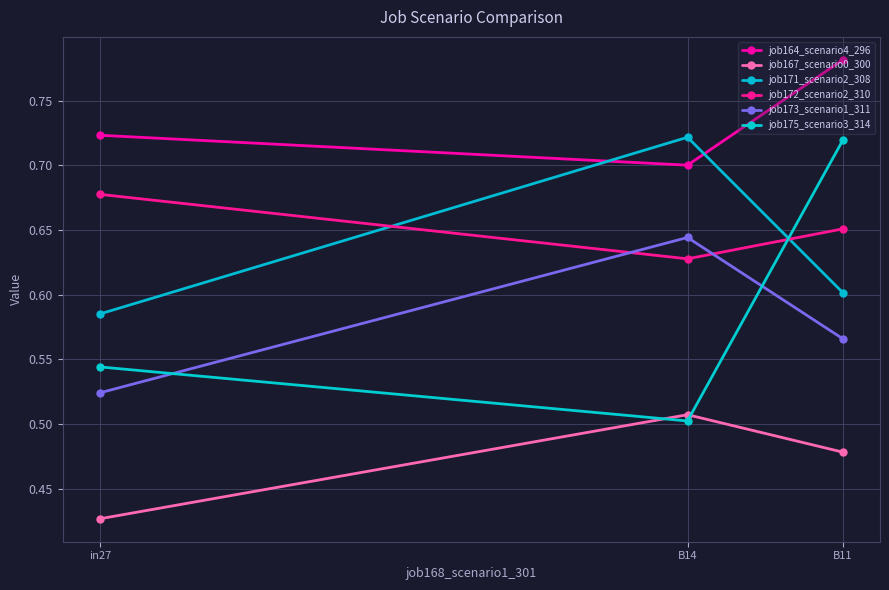

Which series has the largest total across all categories?

job164_scenario4_296